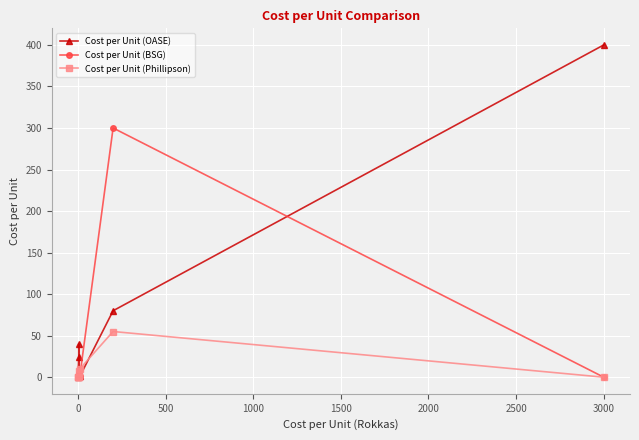

Reading left to right, extract all data points from this chart.

Cost per Unit (OASE): 0.1	1.8	24.0	40.0	3.3	0.9	80.0	400.0
Cost per Unit (BSG): 0.0	0.0	1.4	0.0	5.0	1.4	300.0	0.0
Cost per Unit (Phillipson): 0.0	0.0	0.0	0.0	7.0	10.0	55.0	0.0